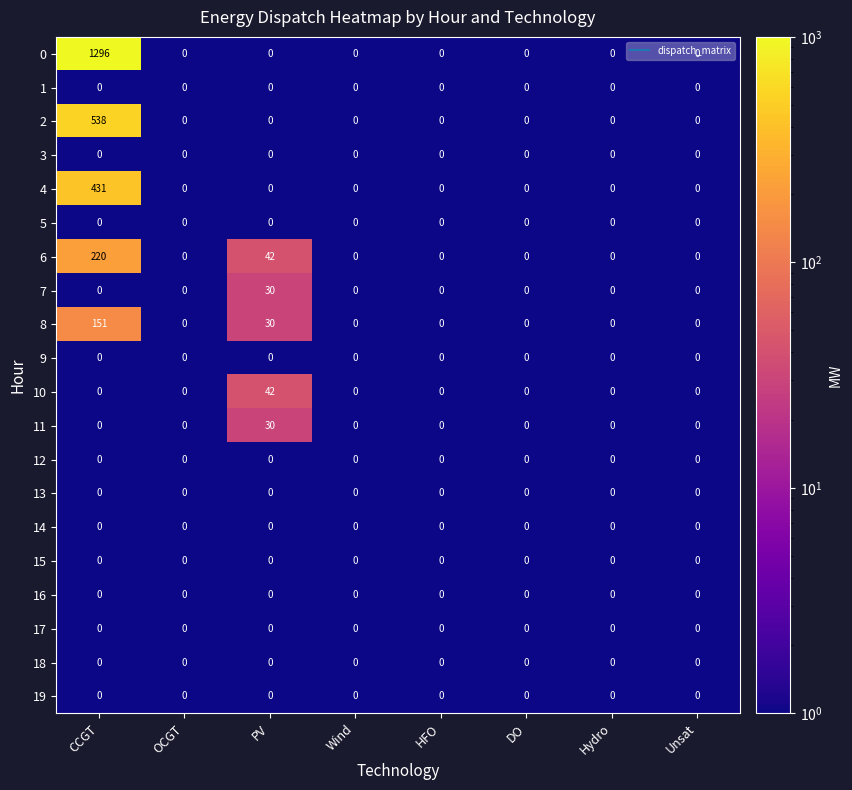

Between CCGT and PV, which series saw the biggest shift?

0